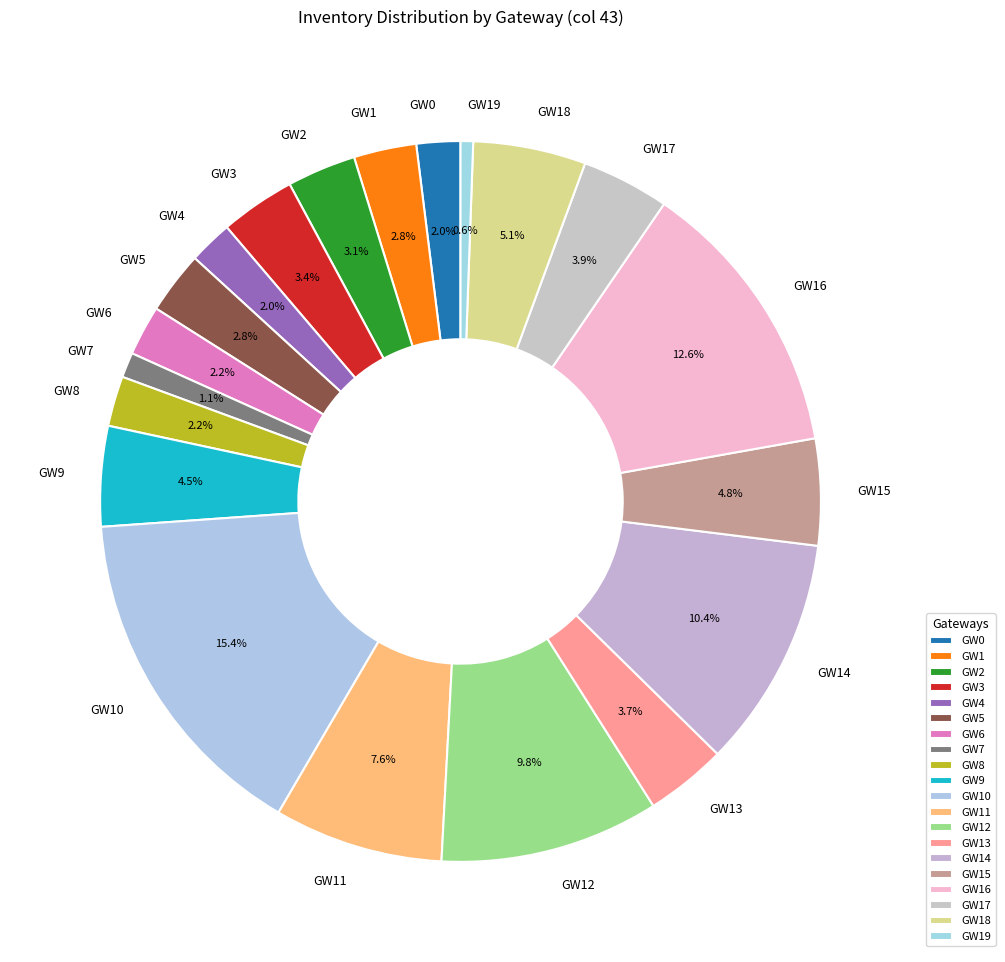

Count the number of slices in the pie.

20